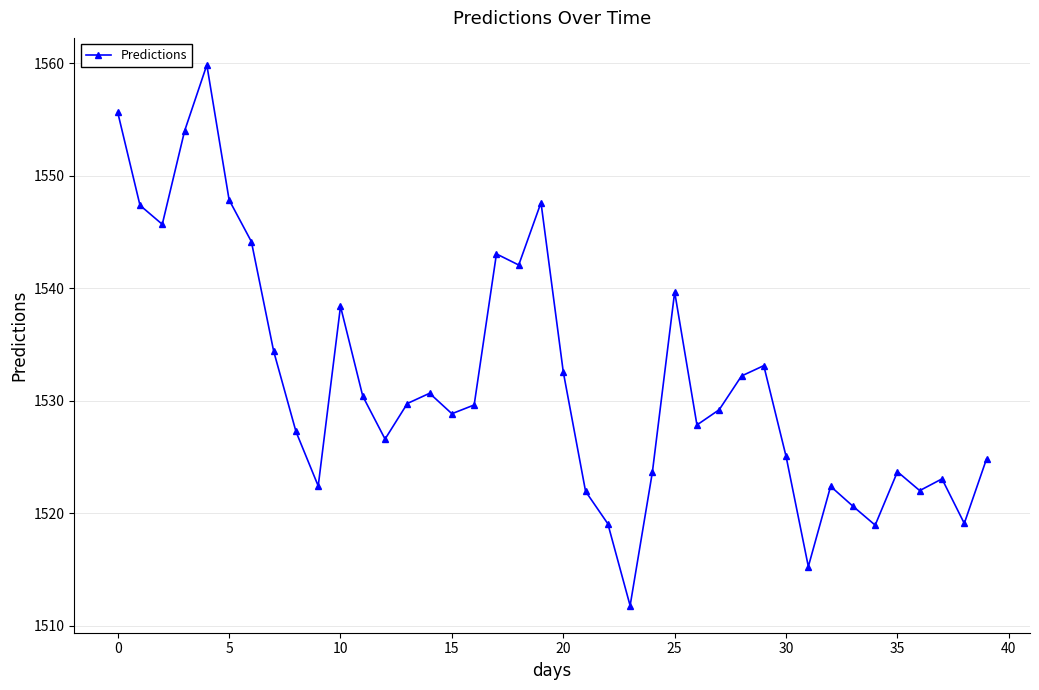

What is the sum of all values?

61271.7